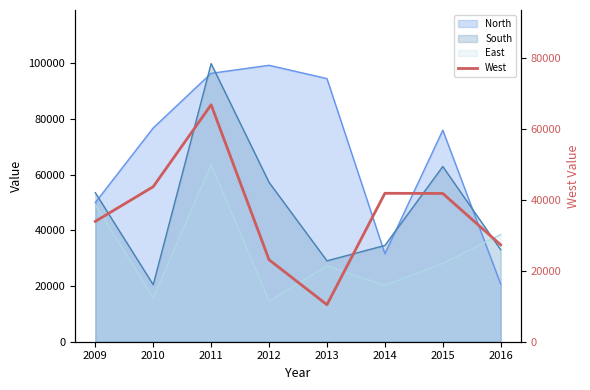

Is it true that the value at 2016 is 27325?

True